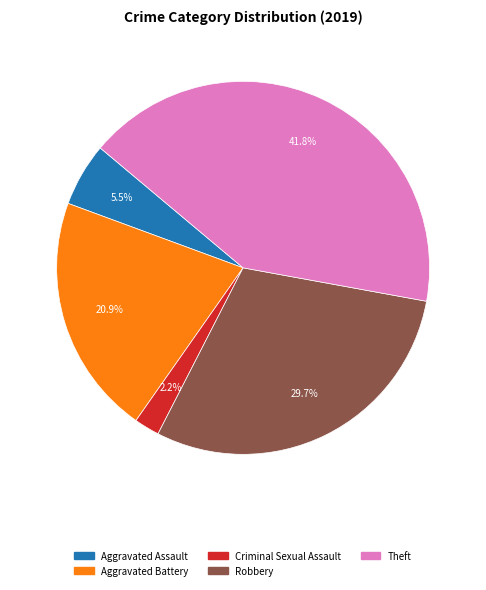

Is there any slice that represents more than half of the pie?

No